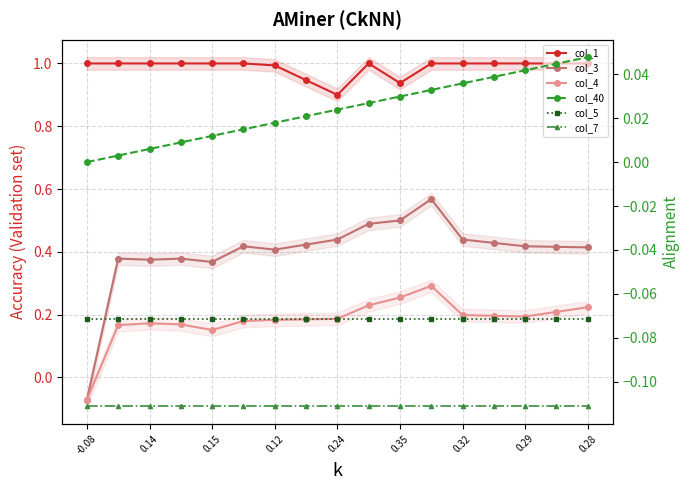

What is the total value across all series at 0.14?

1.4